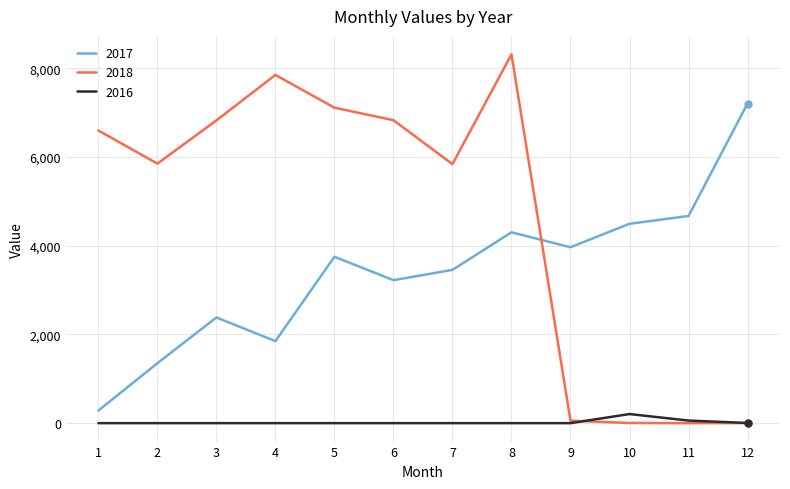

True or false: 2016 and 2017 intersect in this chart.

False